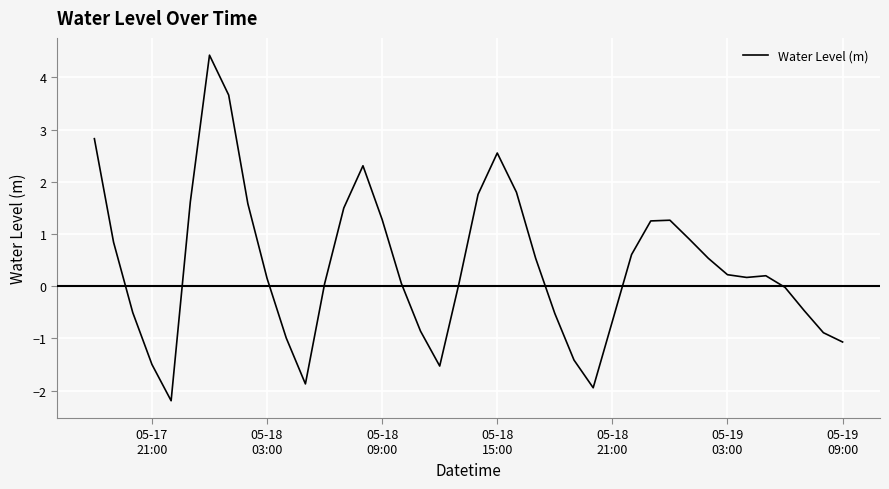

What is the smallest value displayed?

-2.2